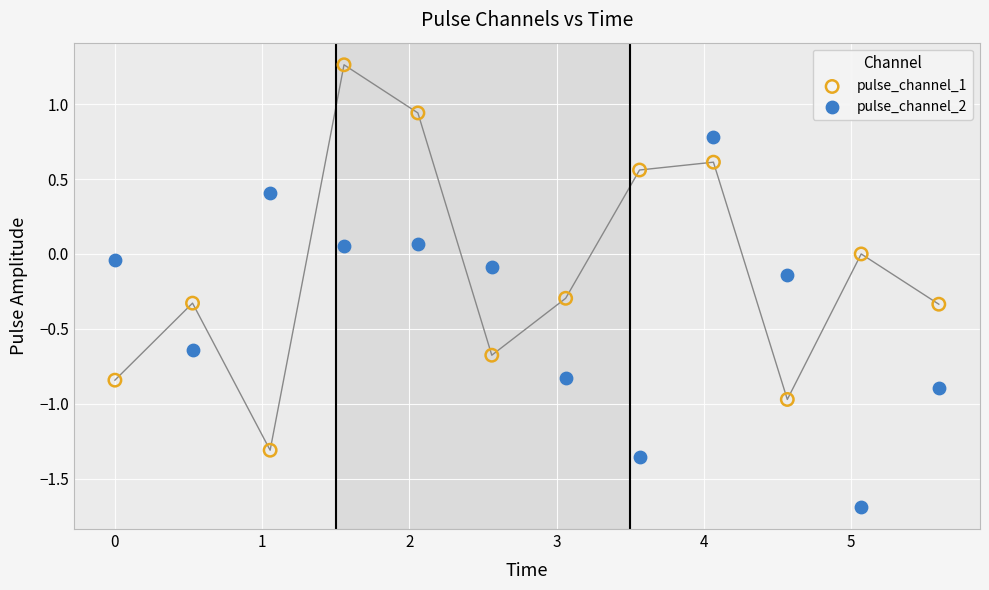

Which series reaches the minimum Y coordinate?

pulse_channel_2